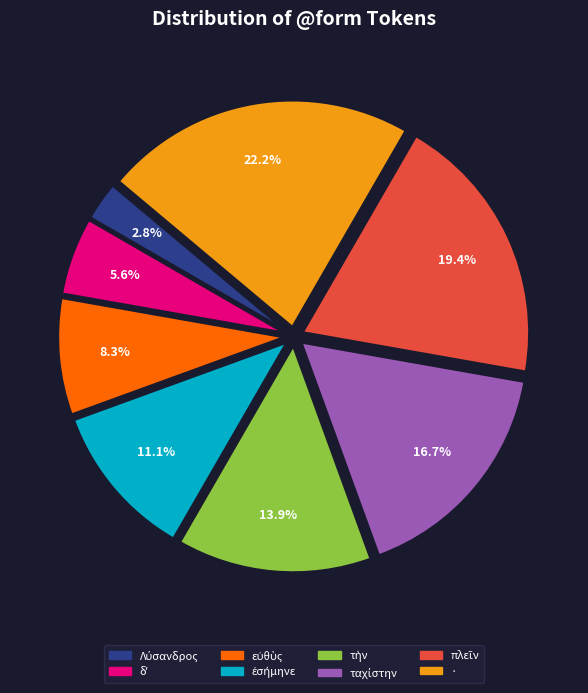

What is the largest slice in the pie chart?

·